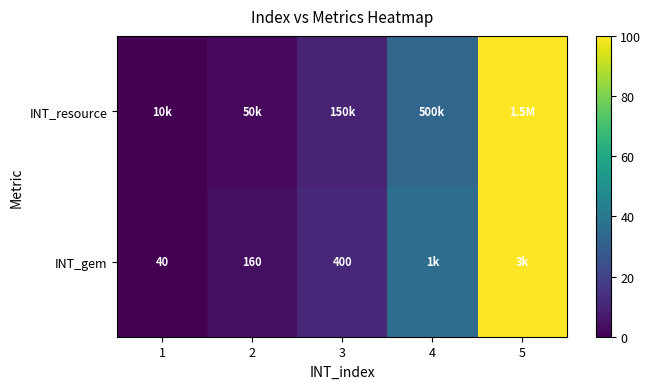

Count the number of data series in this chart.

2